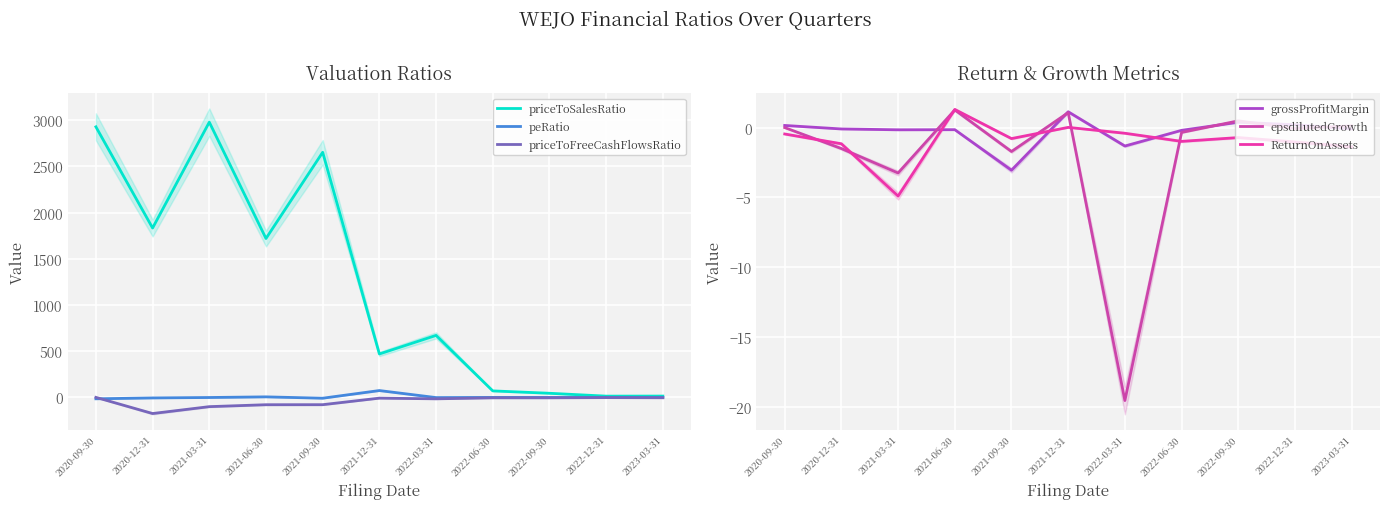

What is the label of the 3rd point from the left?

2021-03-31